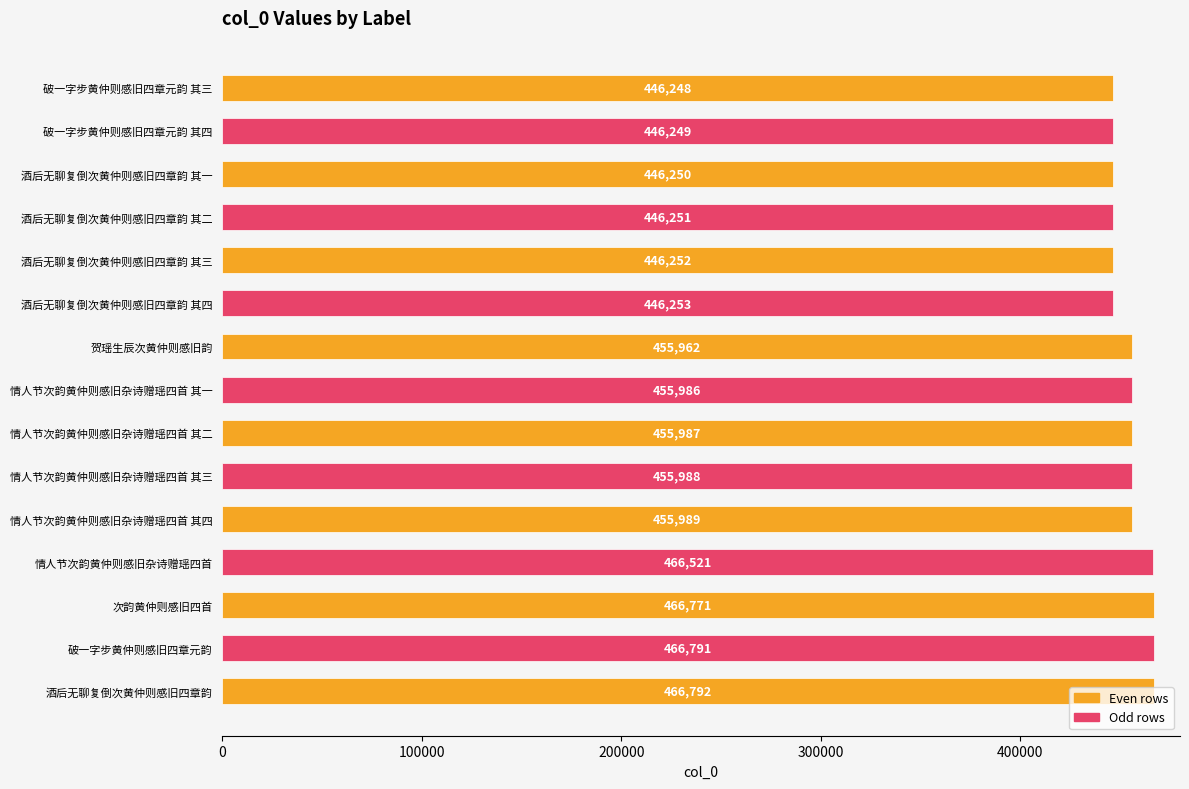

What is the smallest value displayed?

446248